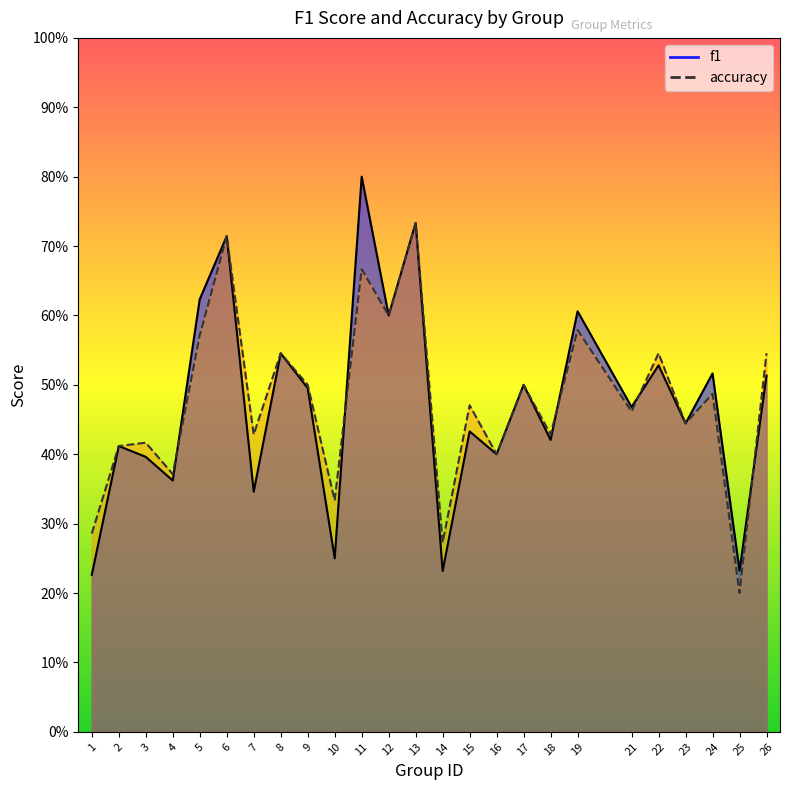

Reading right to left, what are all the values shown in this chart?

f1: 0.5	0.2	0.5	0.4	0.5	0.5	0.6	0.4	0.5	0.4	0.4	0.2	0.7	0.6	0.8	0.2	0.5	0.5	0.3	0.7	0.6	0.4	0.4	0.4	0.2
accuracy: 0.5	0.2	0.5	0.4	0.5	0.5	0.6	0.4	0.5	0.4	0.5	0.3	0.7	0.6	0.7	0.3	0.5	0.5	0.4	0.7	0.6	0.4	0.4	0.4	0.3